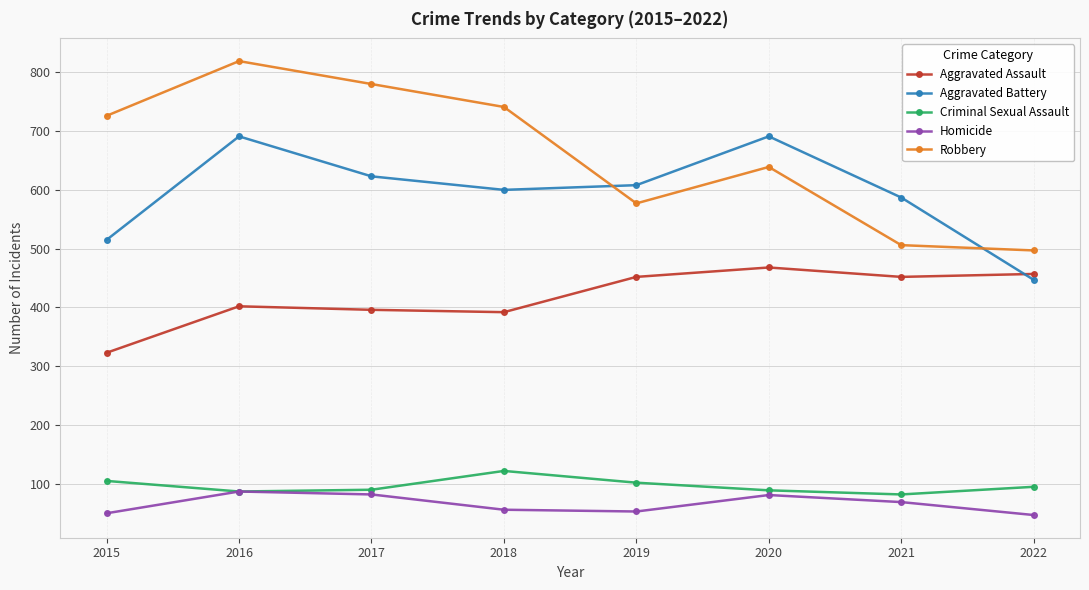

True or false: Aggravated Battery and Homicide cross at least once.

False